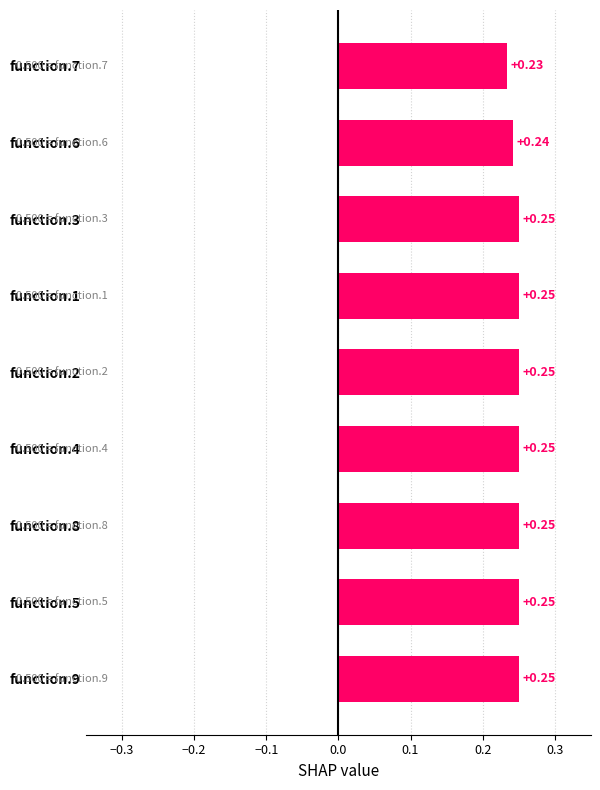

Which has a higher value, function.5 or function.7?

function.5